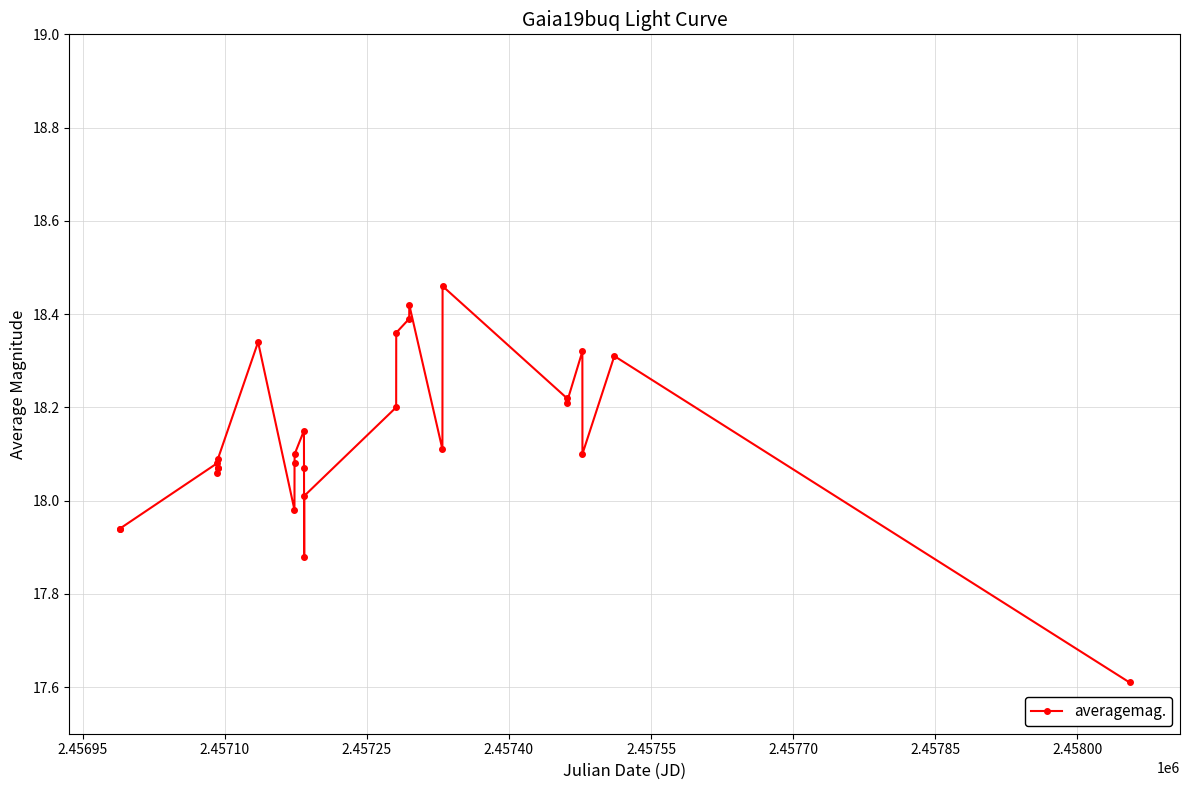

What is the difference between the second highest and minimum values?

0.8